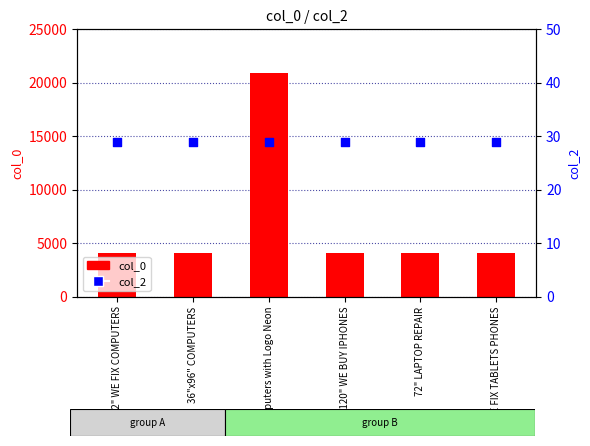

Which series reaches the minimum Y coordinate?

col_2